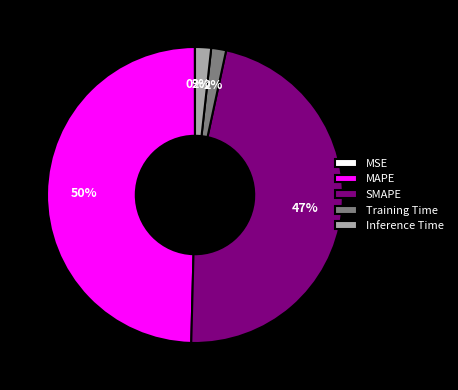

What percentage is the Training Time slice, to the nearest percent?

2%